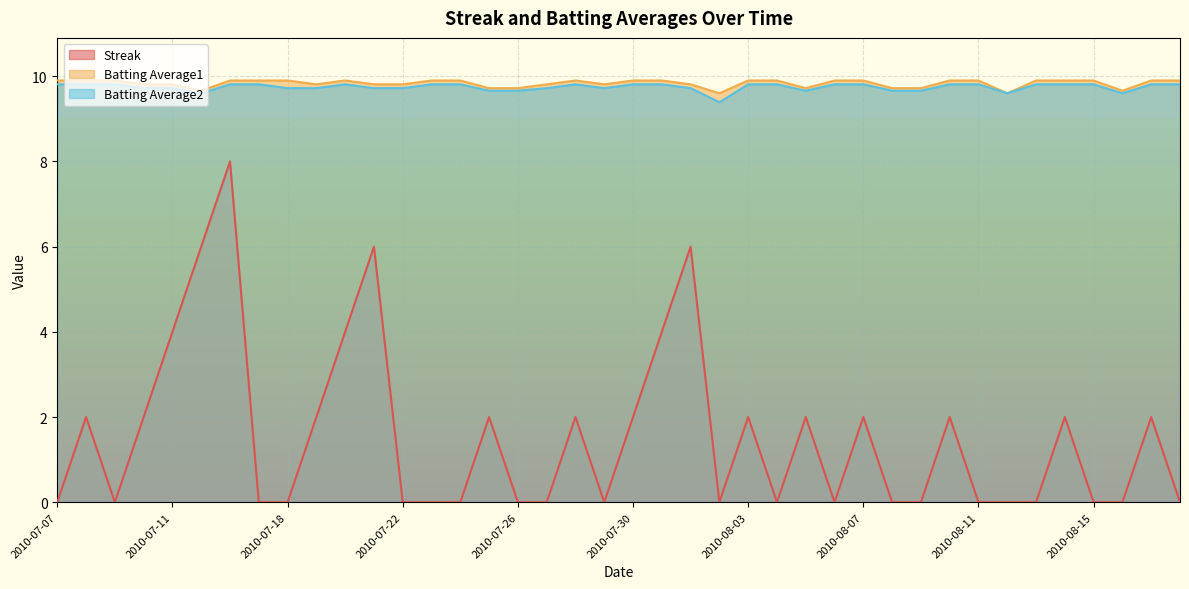

What are all the series names shown in the legend?

Streak, Batting Average1, Batting Average2